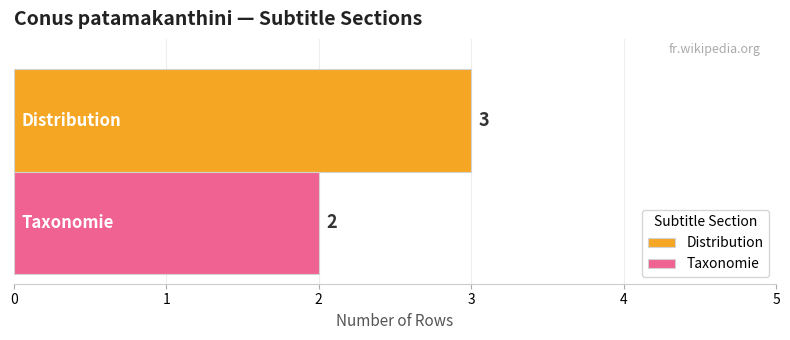

Rank the series by their average value, from highest to lowest.

Distribution, Taxonomie